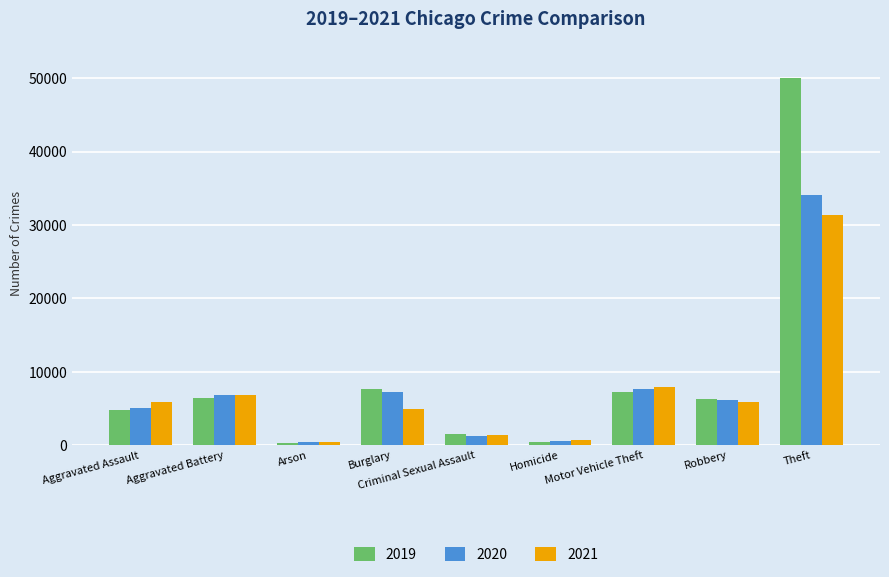

List the series in order of their peak value, highest first.

2019, 2020, 2021